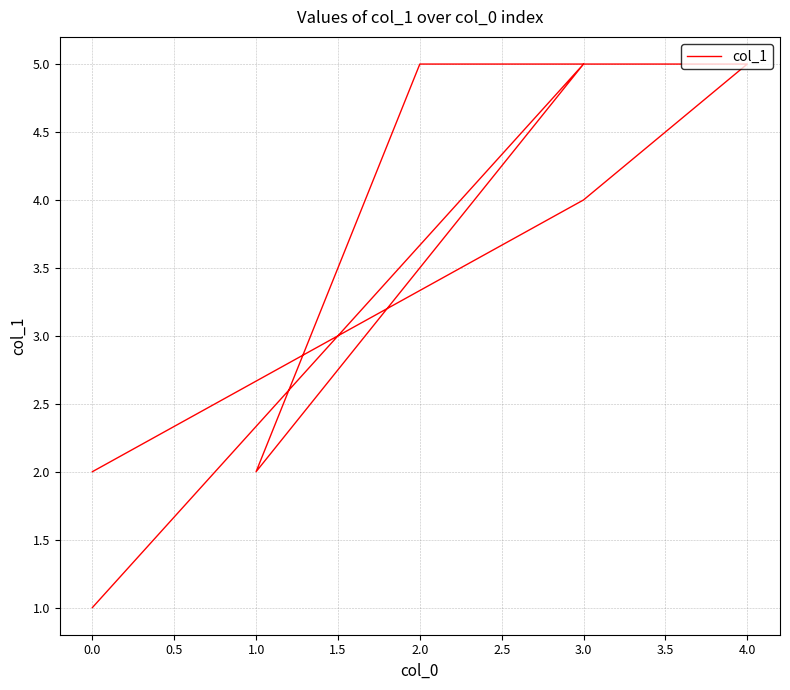

How many lines are shown in the chart?

1